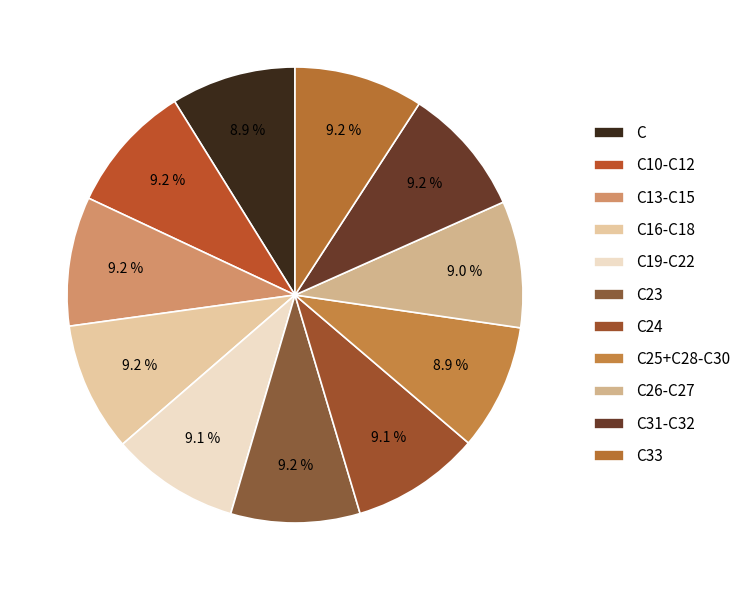

To the nearest percent, what is the combined percentage of C23 and C19-C22?

18%